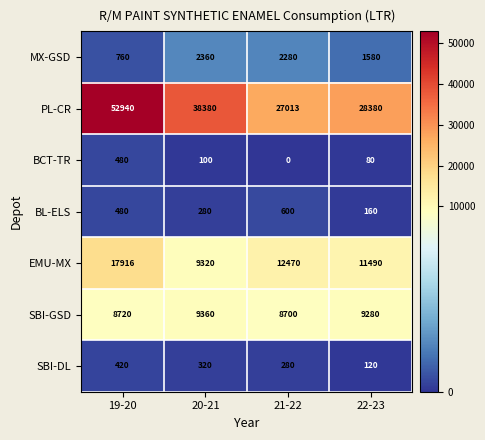

Count the number of categories in the chart.

4